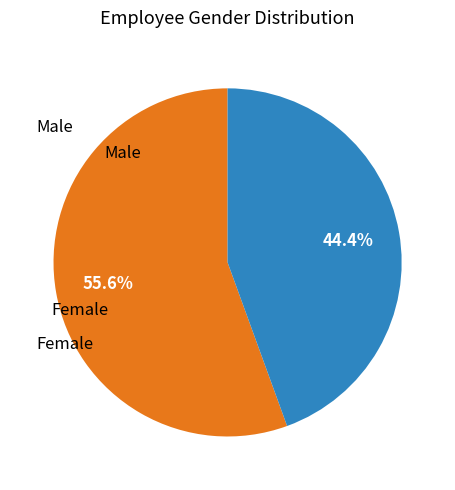

Is there any slice that represents more than half of the pie?

Yes